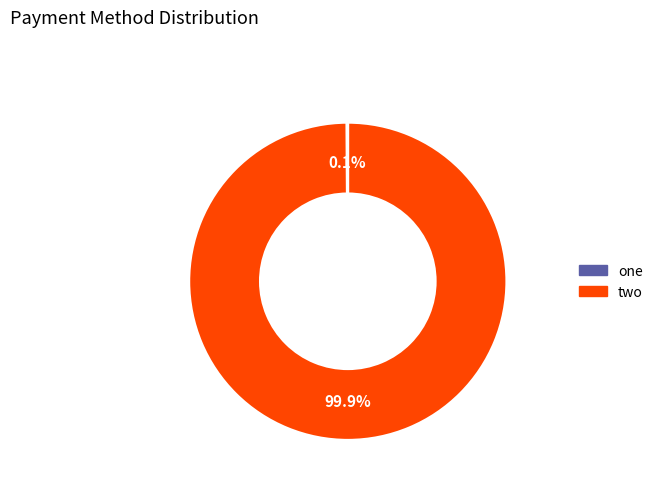

Is there a majority slice in this chart?

Yes